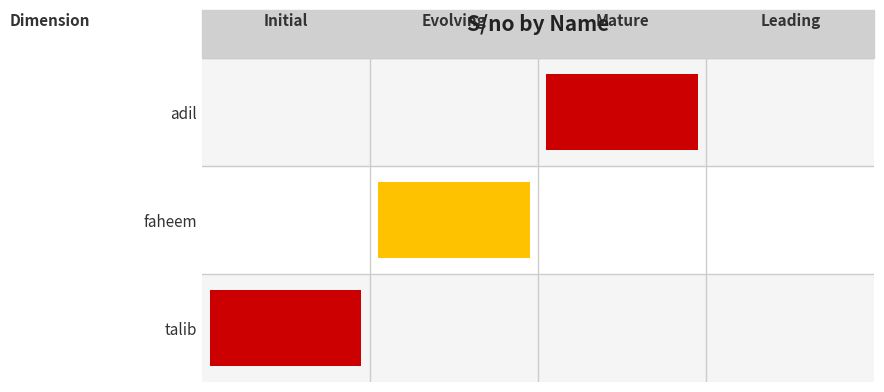

Reading left to right, what are all the values shown in this chart?

talib=1	faheem=2	adil=3